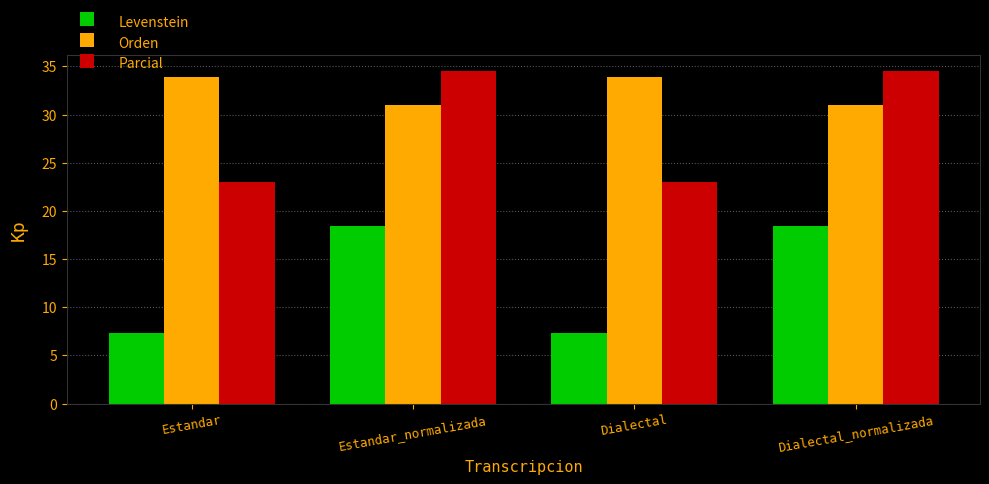

Are the bars horizontal?

No